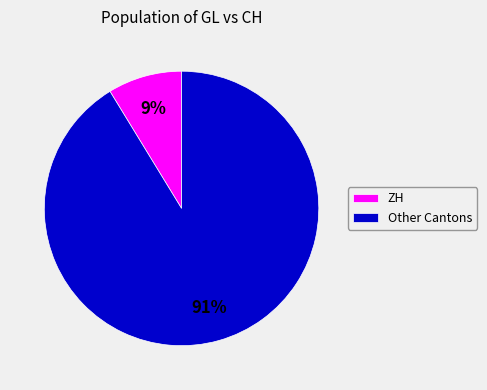

Which category has the smallest portion of the pie?

ZH